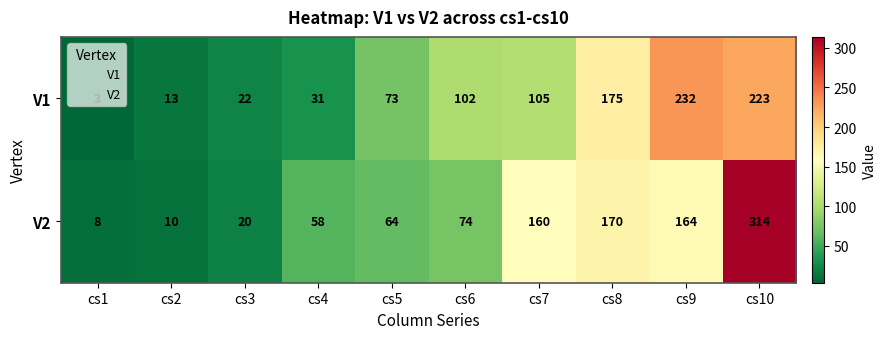

Which series changed the most between cs1 and cs6?

V1